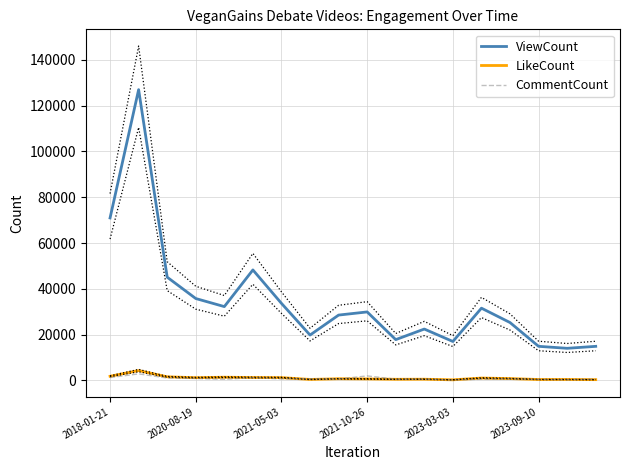

At which label does LikeCount first exceed 782?

2018-01-21